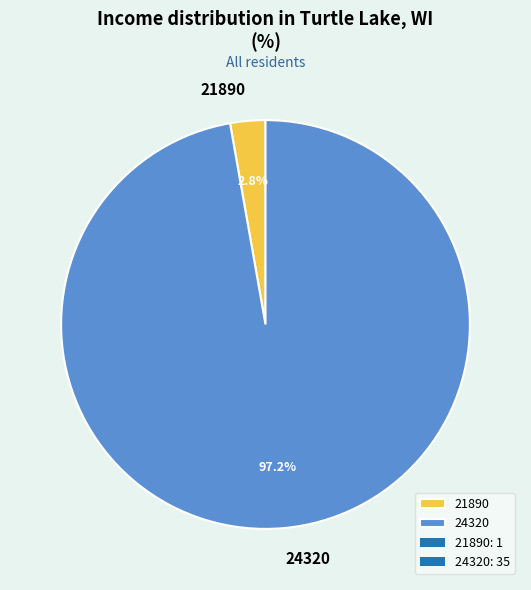

What is the largest slice in the pie chart?

24320